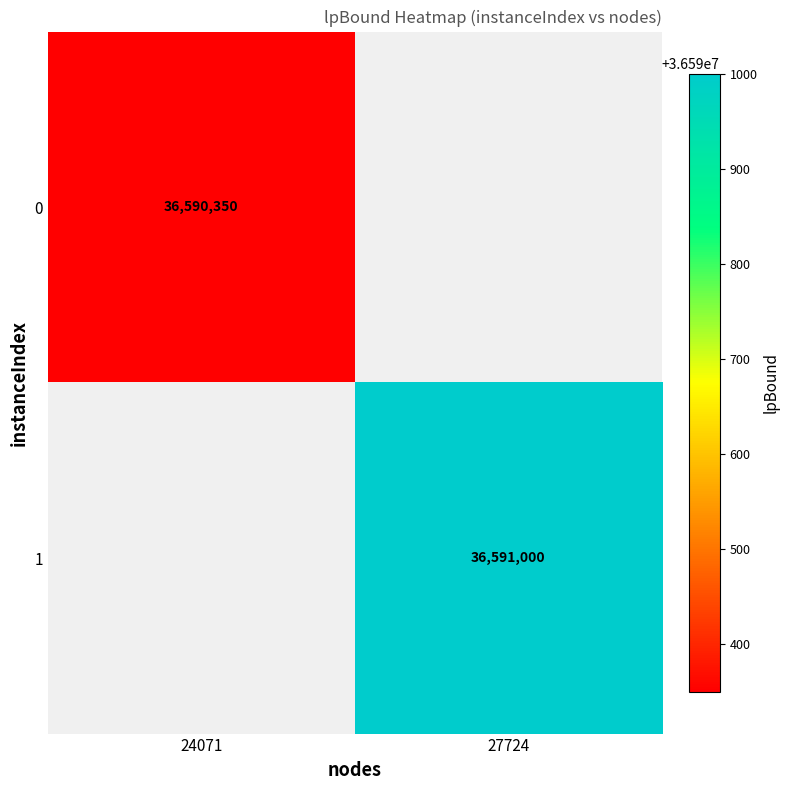

True or false: 1 has a value of 36591000 at 27724.

True